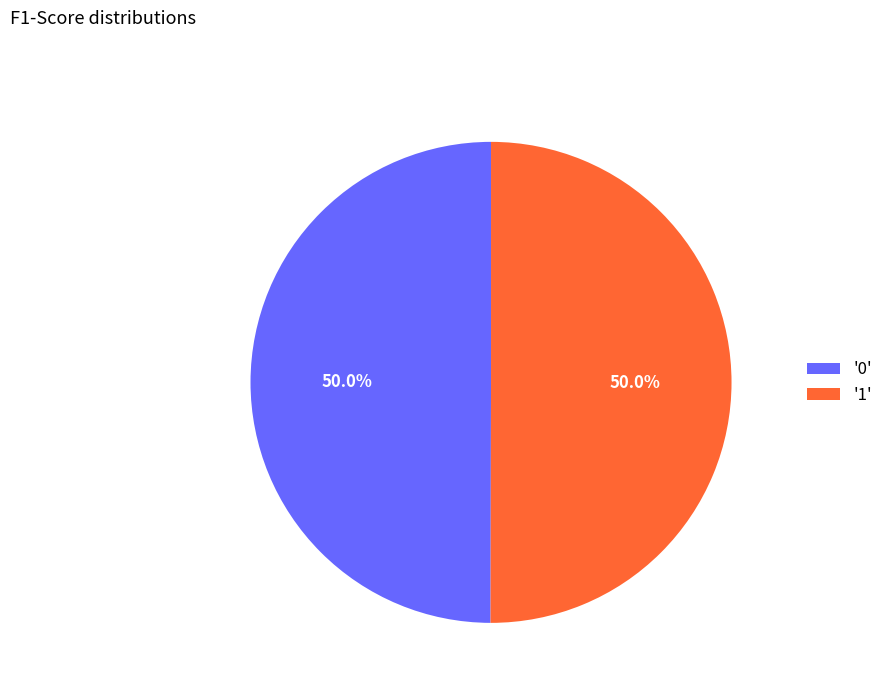

How many segments does this pie chart have?

2